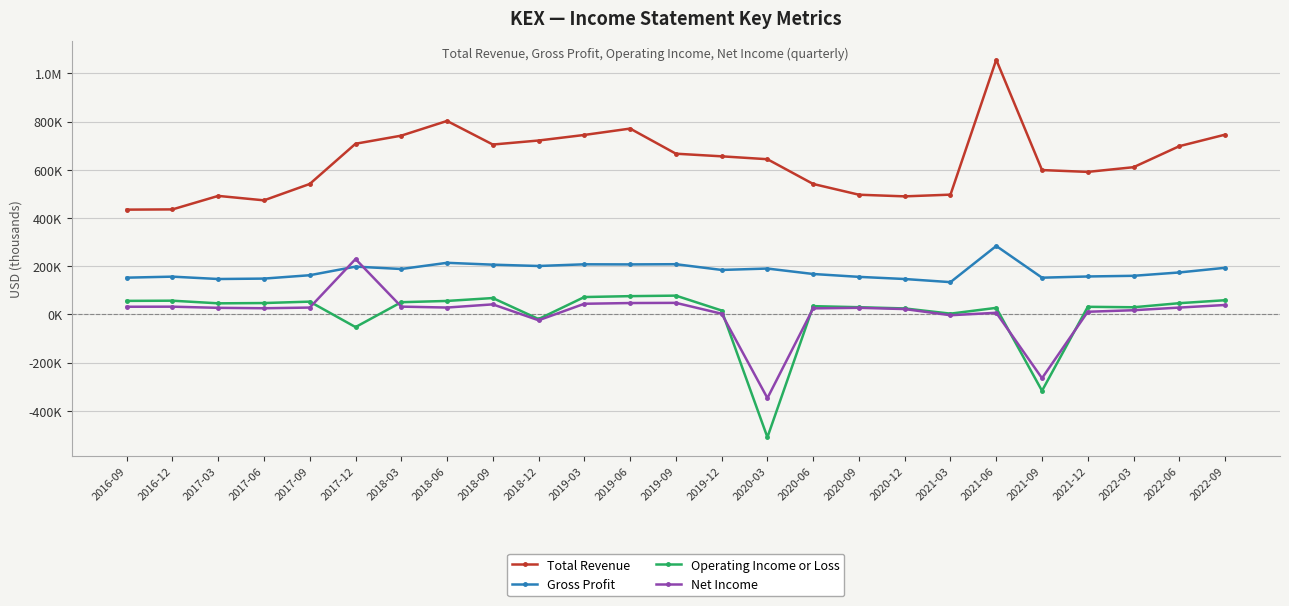

Read the Operating Income or Loss value at 2019-09, to the nearest 10.

77900